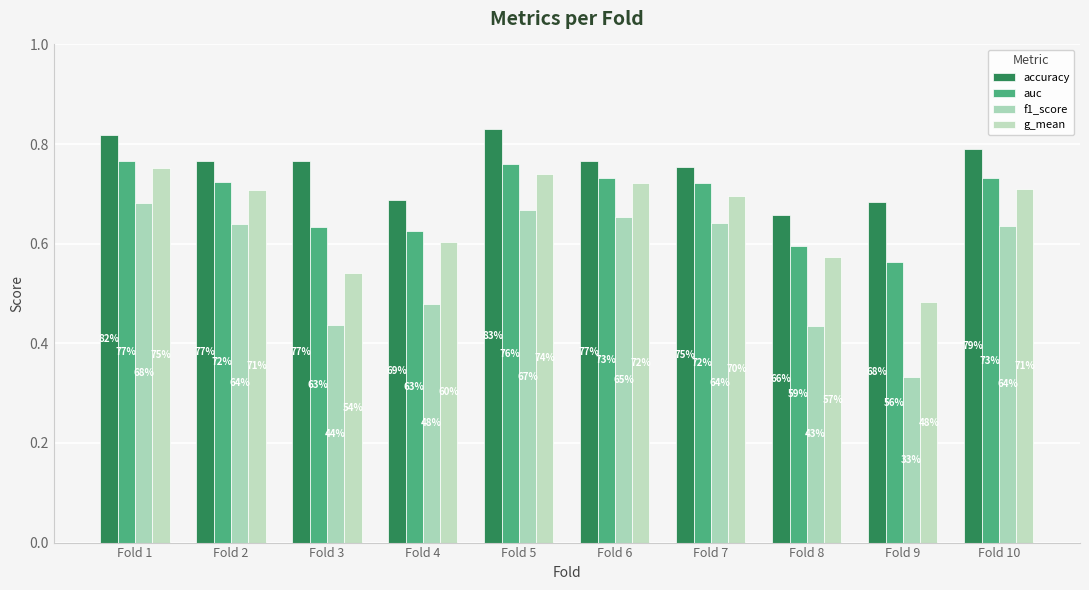

At which label does accuracy reach its minimum?

Fold 8